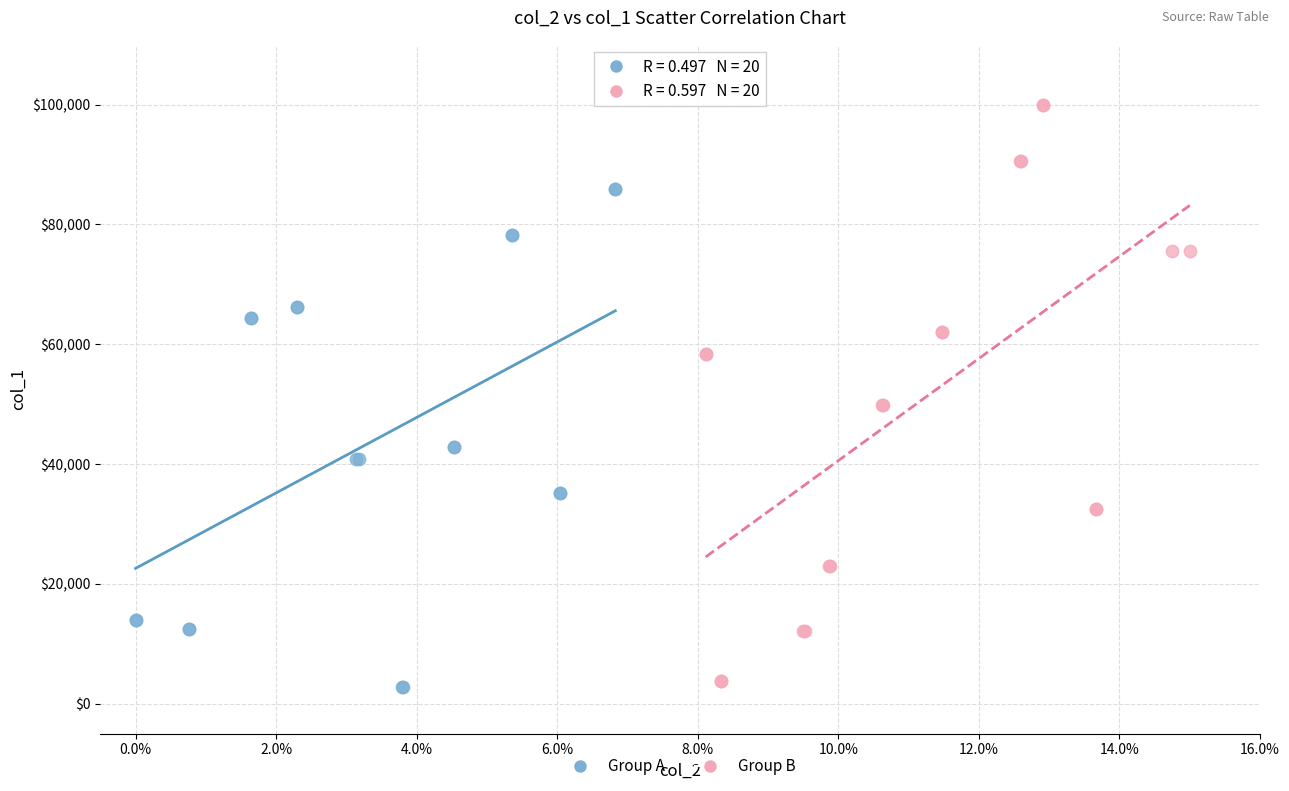

Which series contains the highest Y value?

Group B